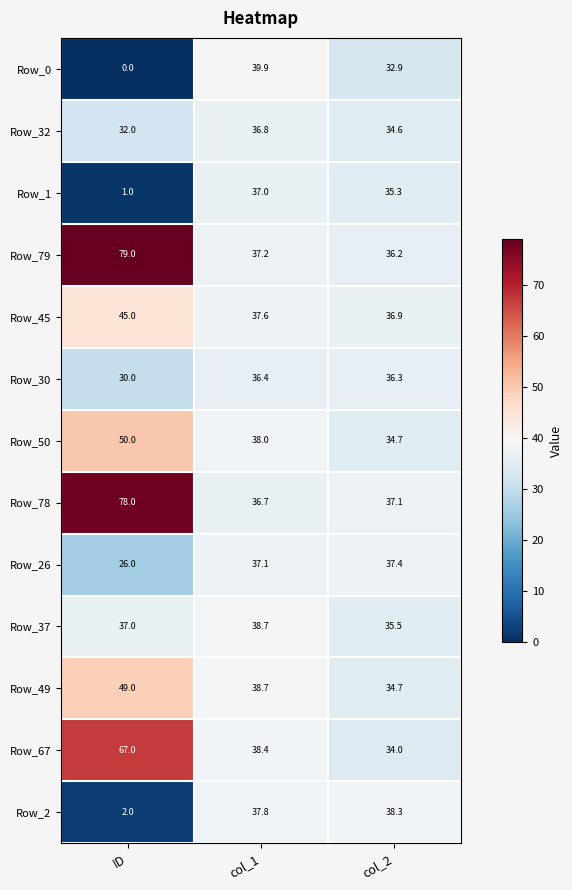

How many distinct data groups are displayed?

13